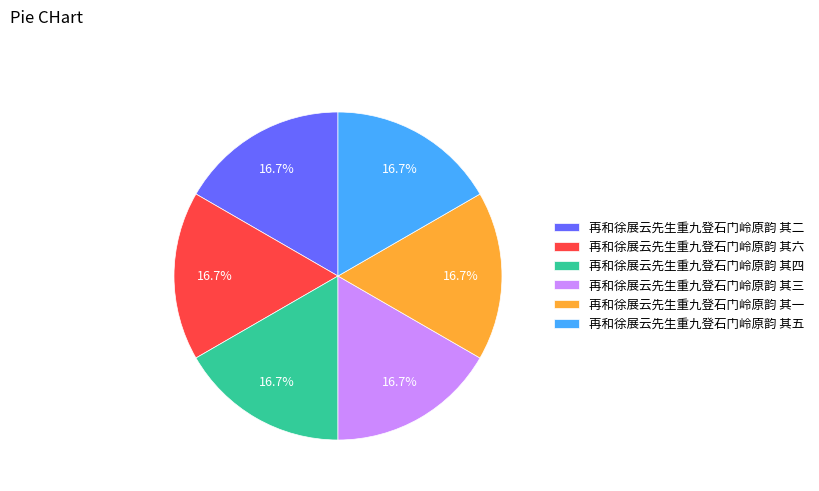

To the nearest percent, what percentage of the pie is 再和徐展云先生重九登石门岭原韵 其二?

17%